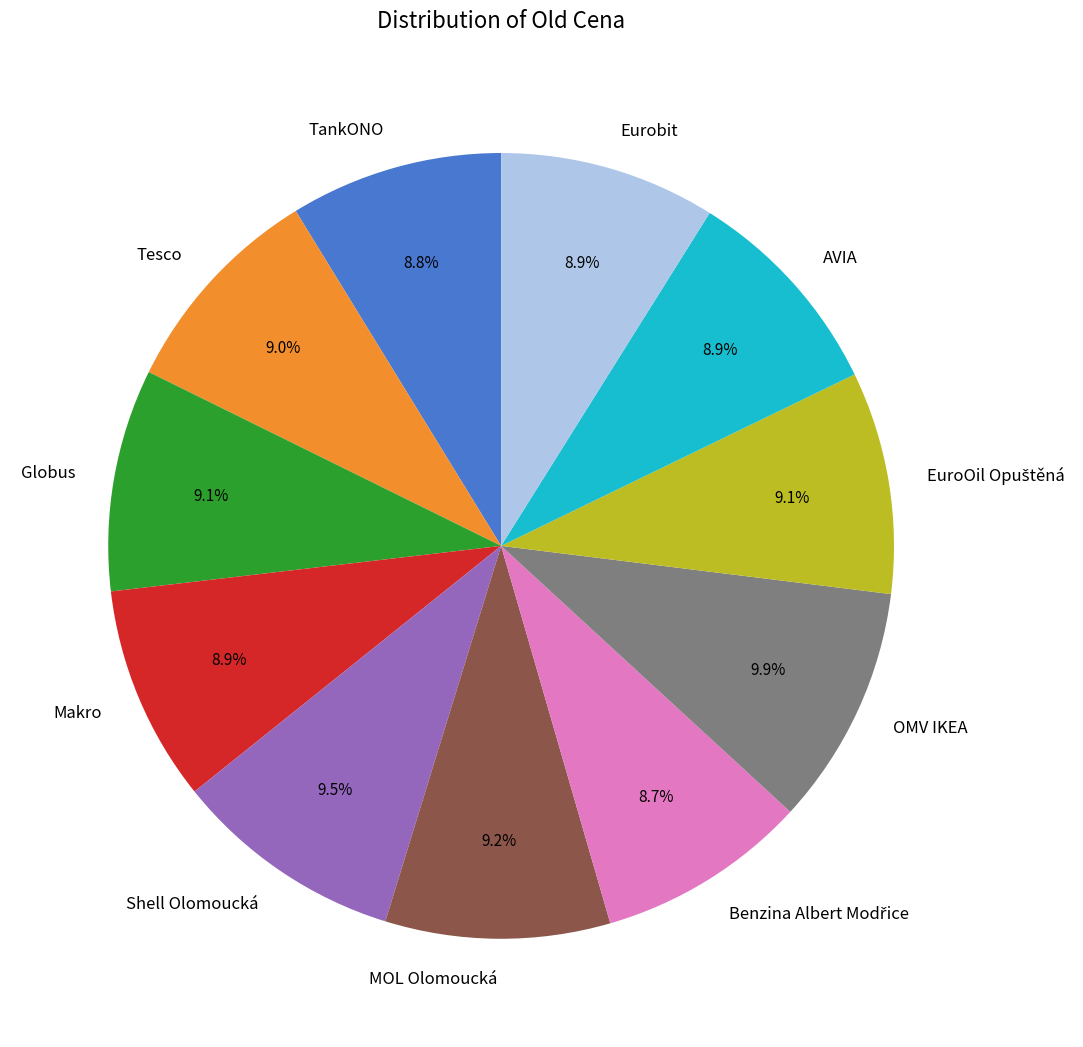

Approximately how many times larger is the value at AVIA compared to Tesco?

1.0